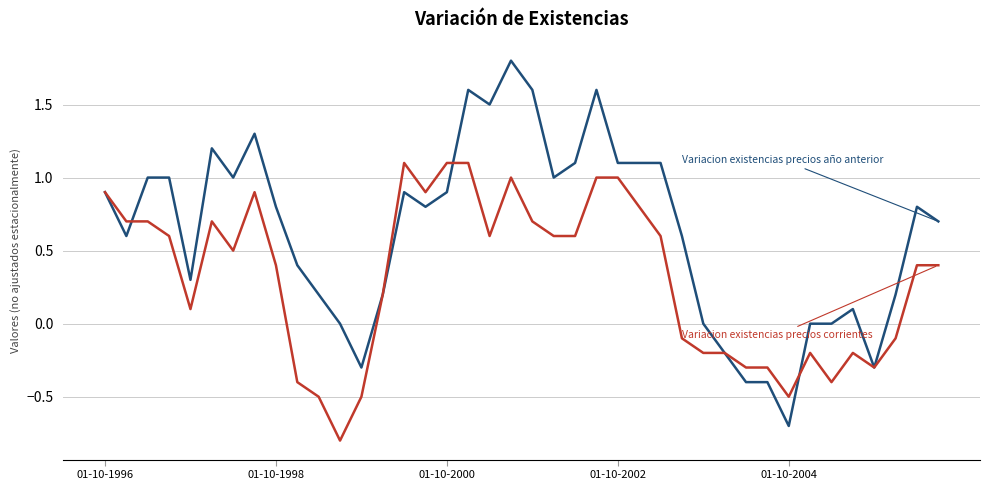

What is the smallest value displayed?

-0.8